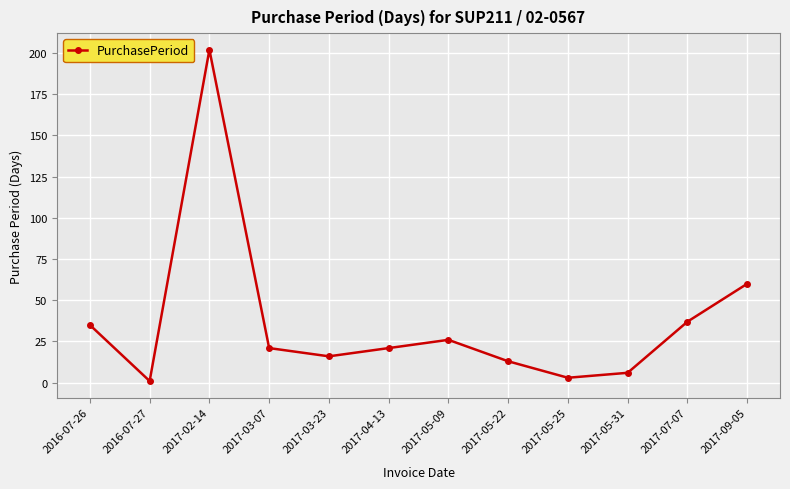

What is the average value?

37